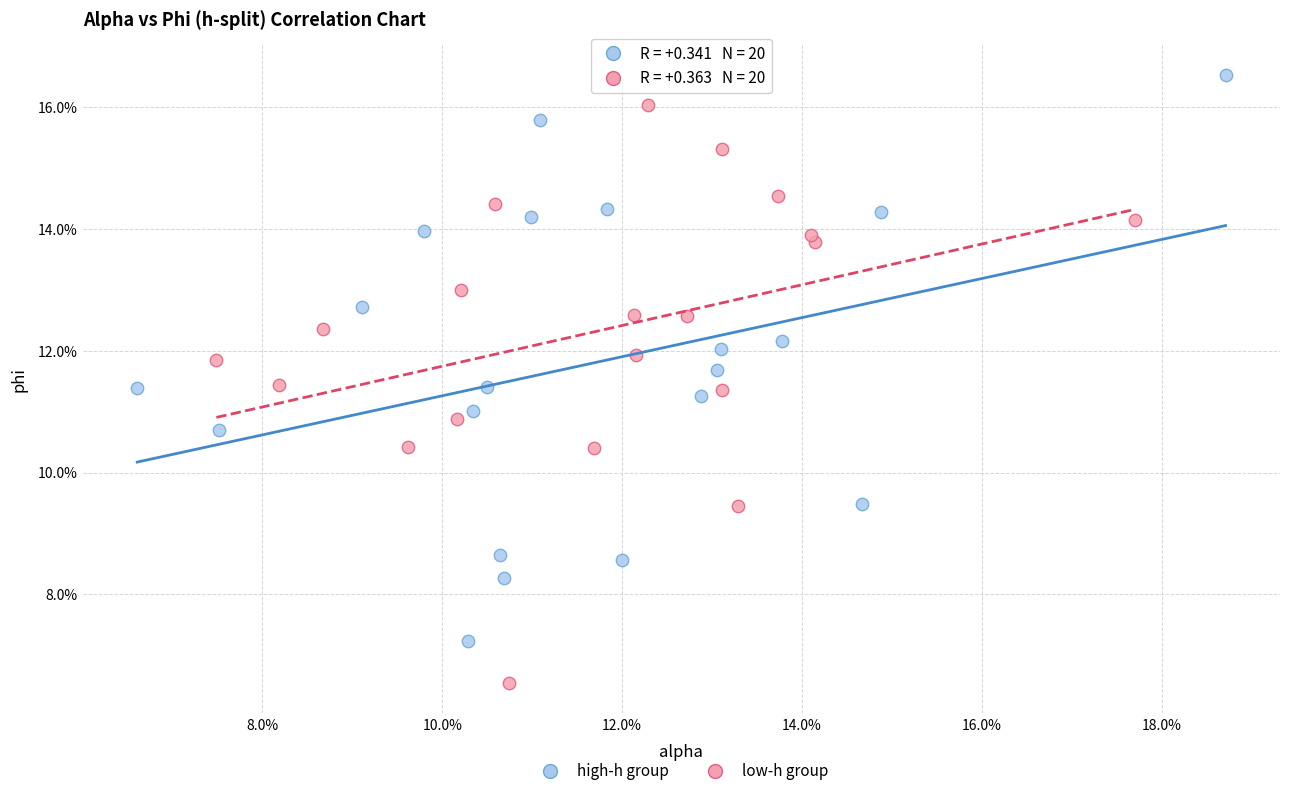

What are all the series names shown in the legend?

high-h group, low-h group